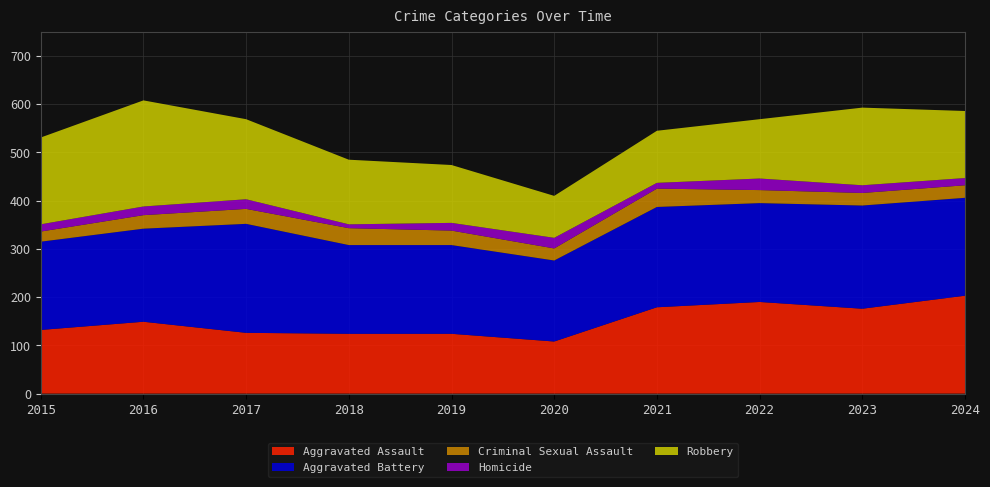

Reading left to right, list all the values displayed in this chart.

Aggravated Assault: 2015=132	2016=149	2017=126	2018=124	2019=124	2020=108	2021=179	2022=190	2023=176	2024=203
Aggravated Battery: 2015=183	2016=193	2017=226	2018=184	2019=184	2020=168	2021=208	2022=205	2023=214	2024=203
Criminal Sexual Assault: 2015=21	2016=28	2017=31	2018=35	2019=30	2020=25	2021=38	2022=27	2023=26	2024=26
Homicide: 2015=15	2016=18	2017=20	2018=8	2019=16	2020=22	2021=12	2022=24	2023=16	2024=15
Robbery: 2015=180	2016=220	2017=166	2018=134	2019=120	2020=87	2021=108	2022=123	2023=161	2024=139